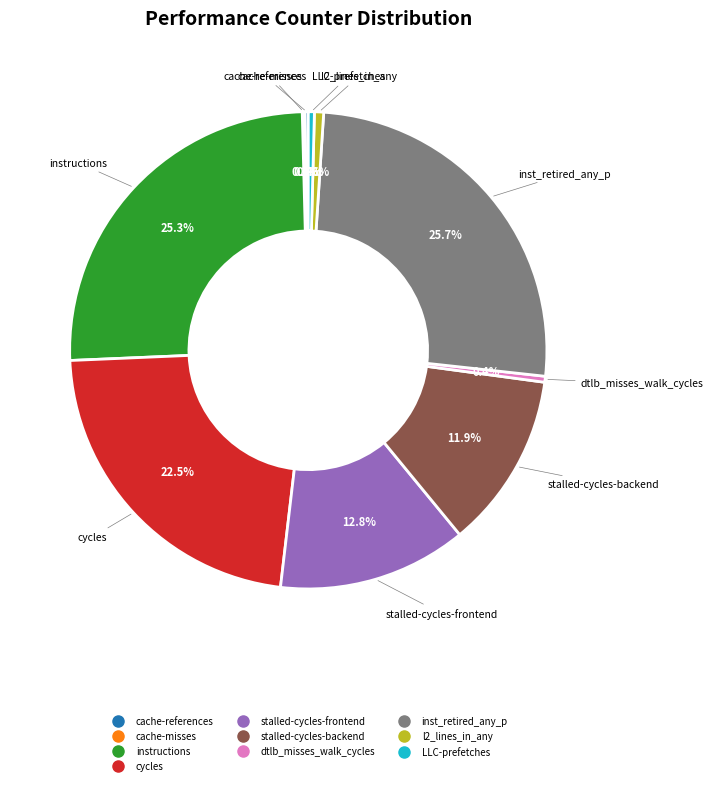

What percentage is NOT represented by instructions?

74.7%